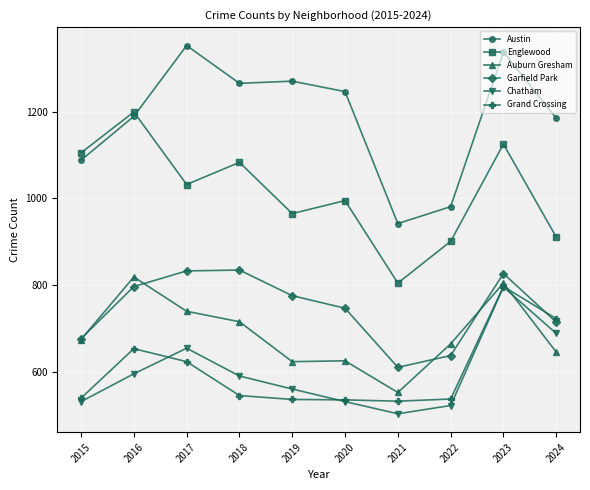

Where is the first local minimum for Englewood?

2017